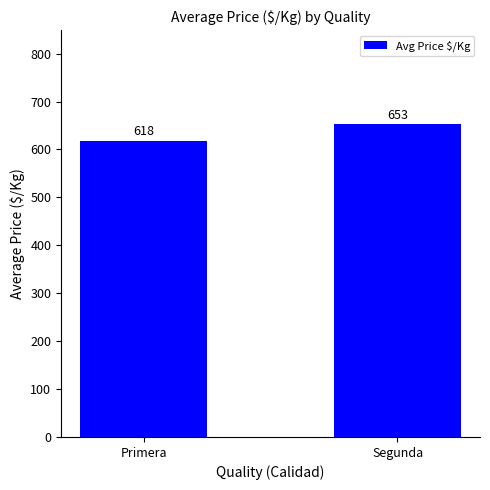

What is the value of the 2nd bar from the left?

653